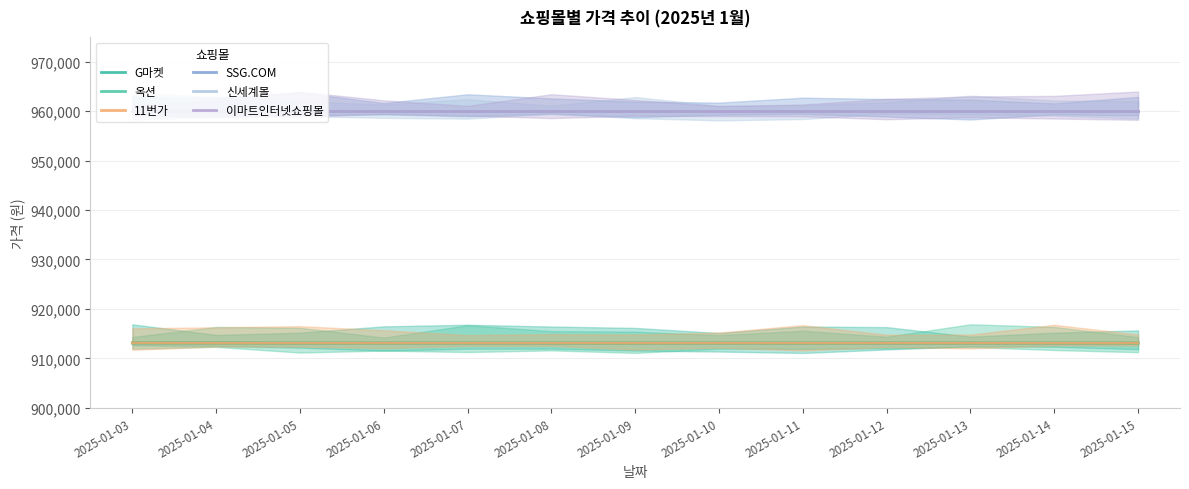

What is the minimum value for 이마트인터넷쇼핑몰?

960000